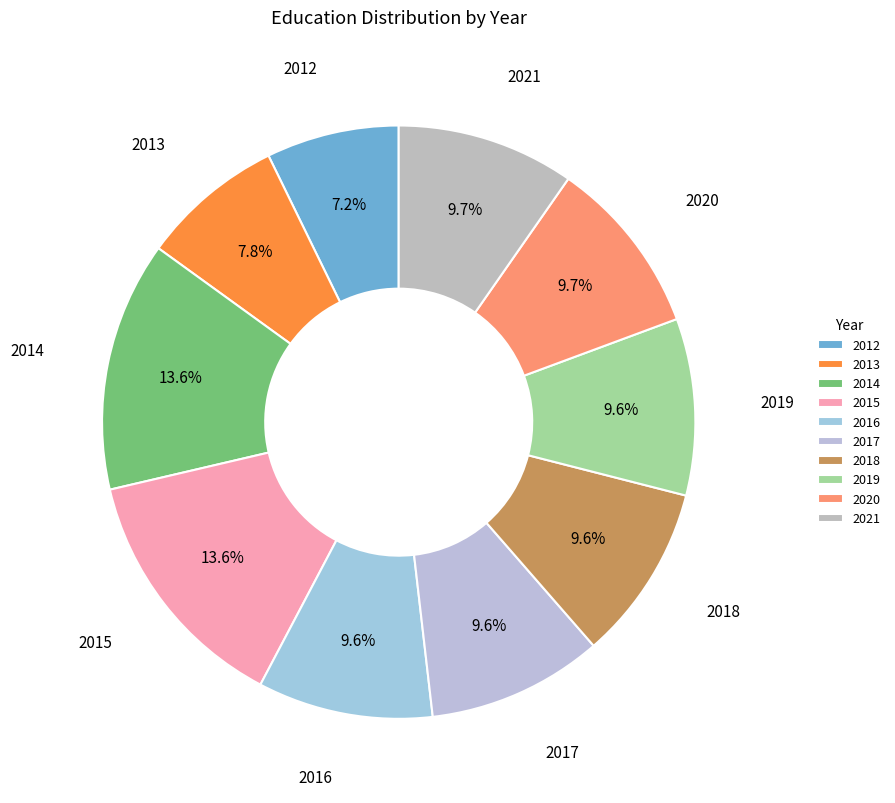

To the nearest percent, what is the difference between the largest and smallest slice percentages?

6%